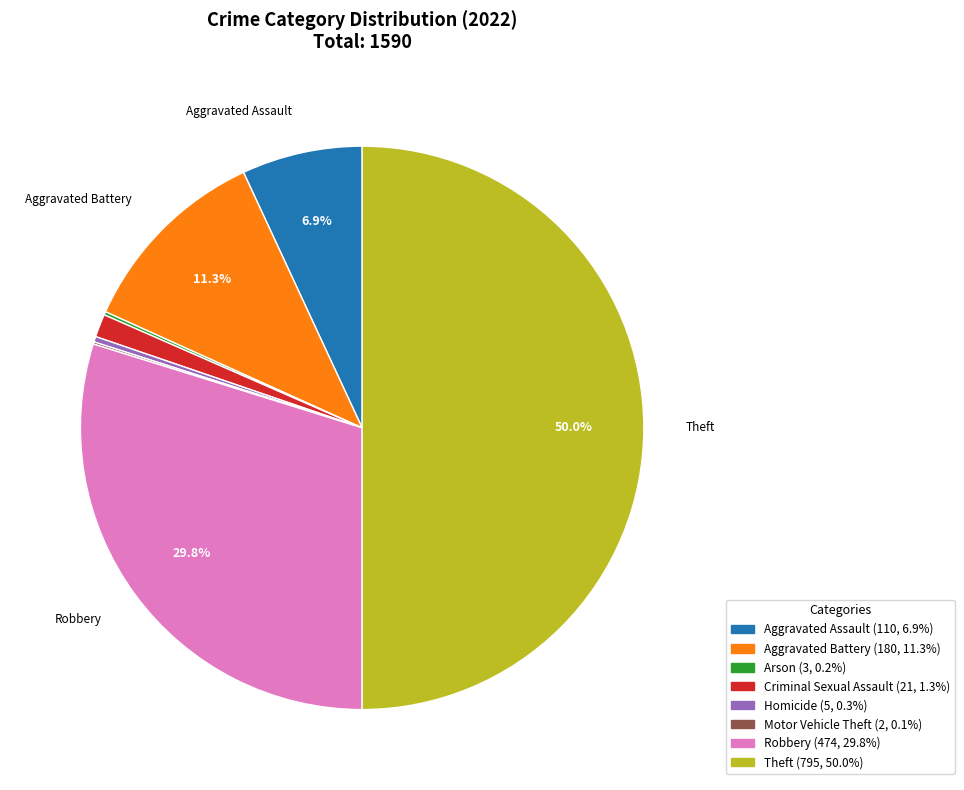

Count the number of slices in the pie.

8